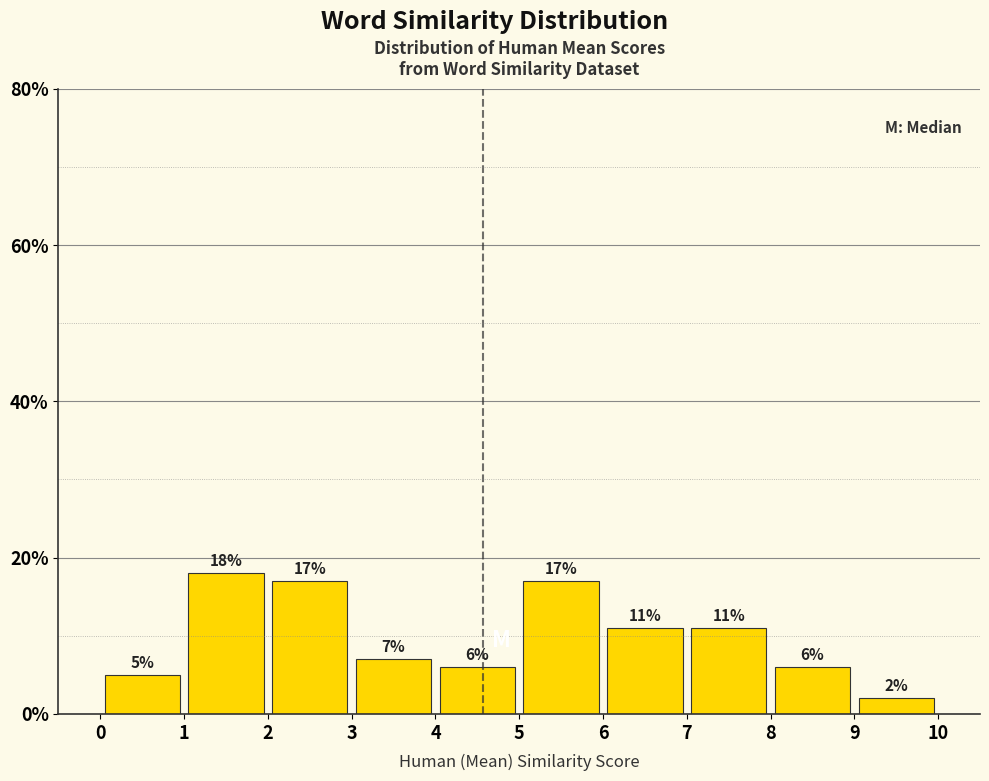

How tall is the bar that spans 9 to 10 on the x-axis?

2